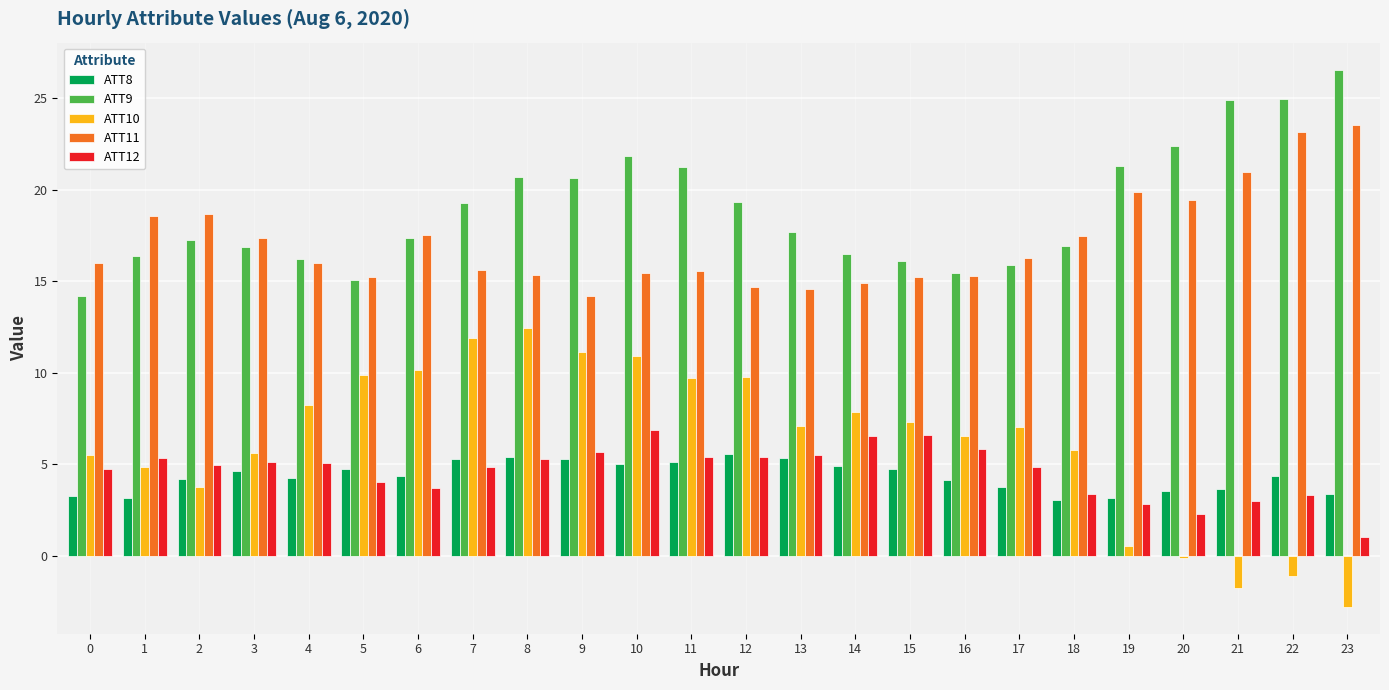

List the series in order of their peak value, lowest first.

ATT8, ATT12, ATT10, ATT11, ATT9